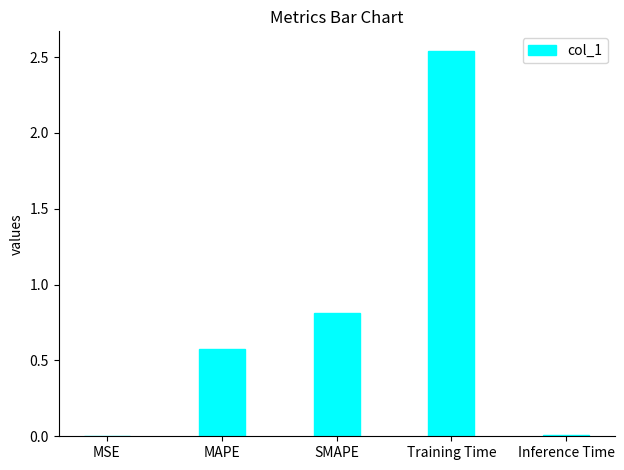

Are the bars grouped side by side (vs. stacked)?

No